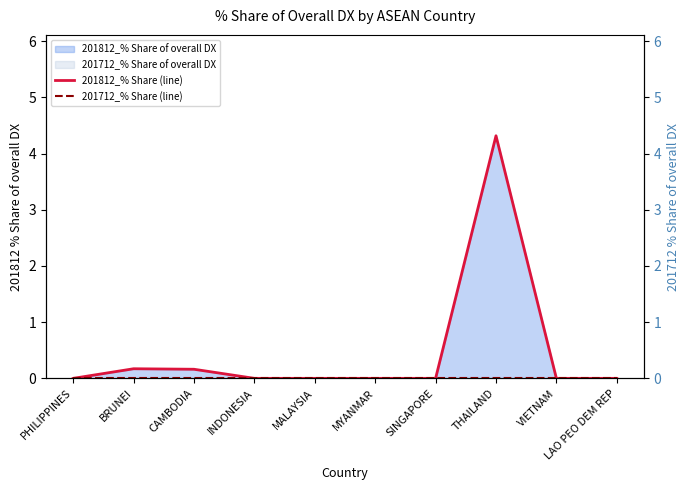

True or false: 201712_% Share (line) and 201812_% Share (line) cross at least once.

False